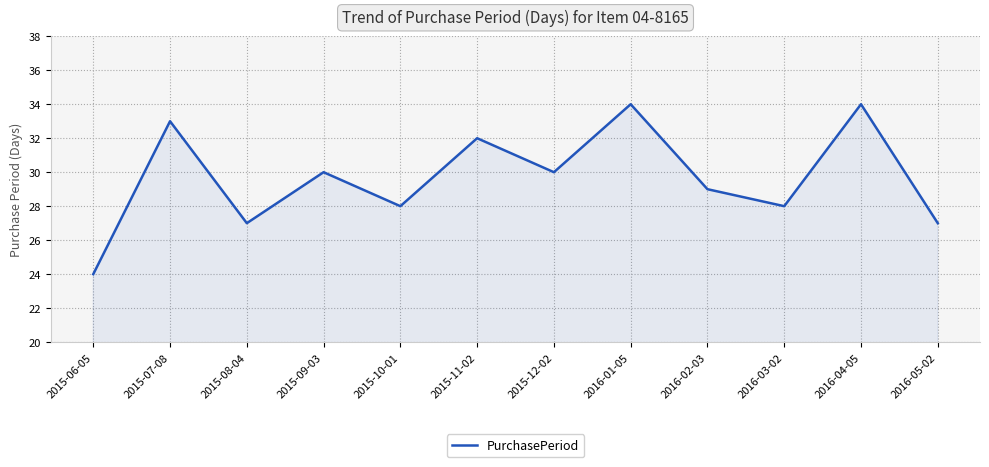

What position from the left is 2016-02-03?

9